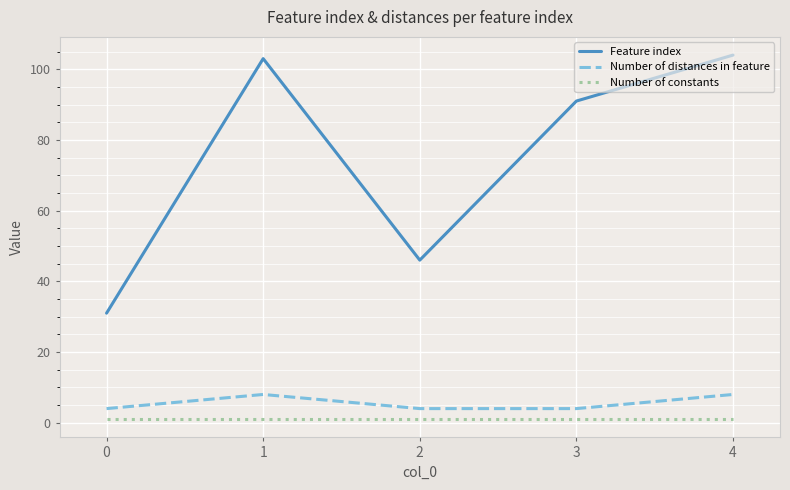

What is the spread (max minus min) of values at 0?

30